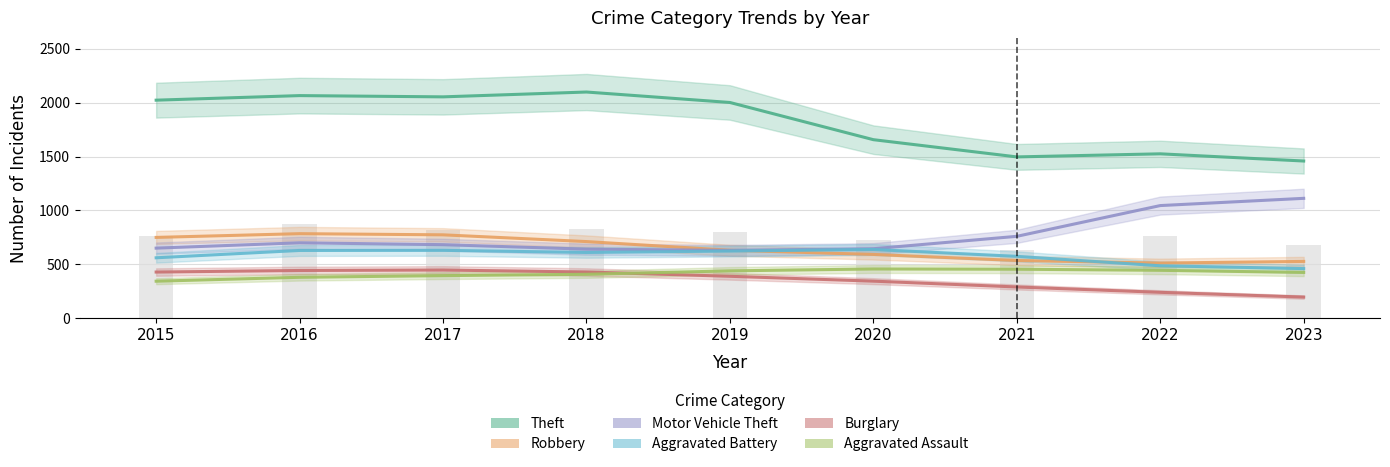

What is the highest value of the Aggravated Assault series?

466